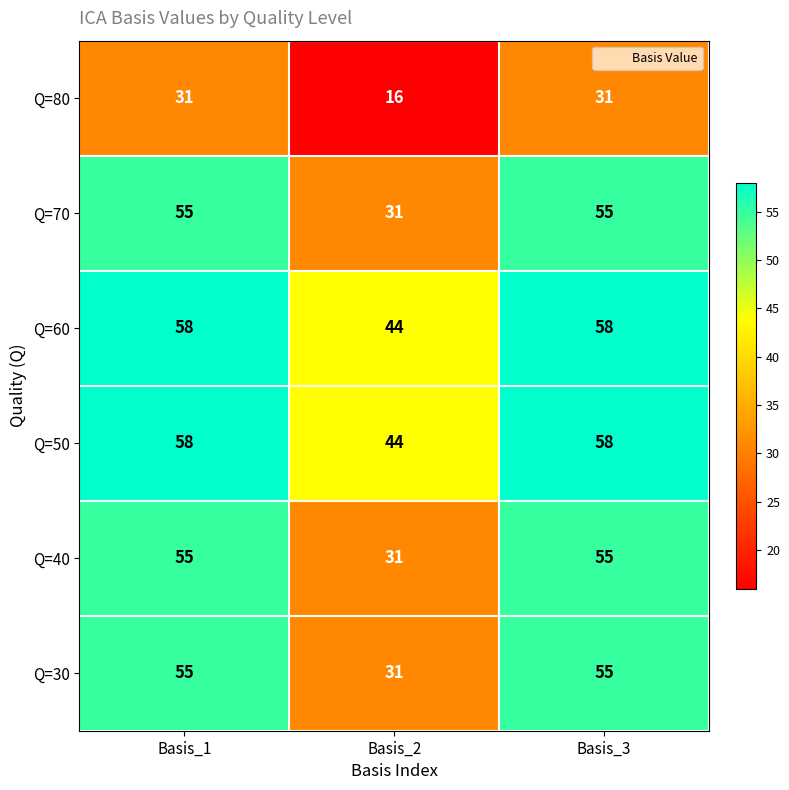

At how many categories does at least one series exceed 33?

3